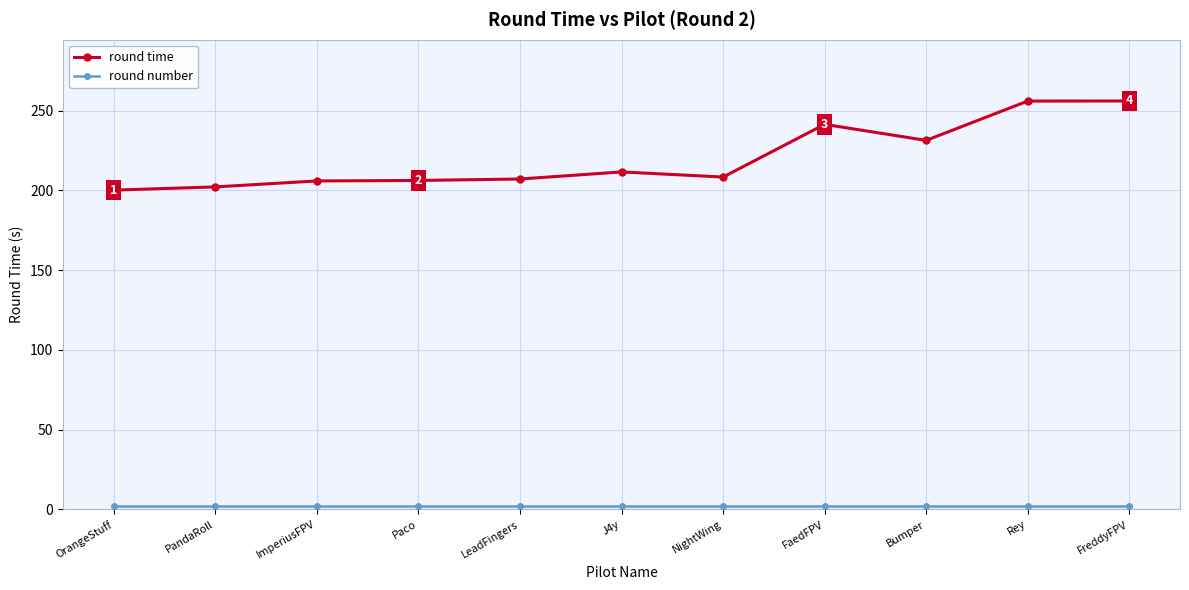

How many data points in round time are above 208?

6